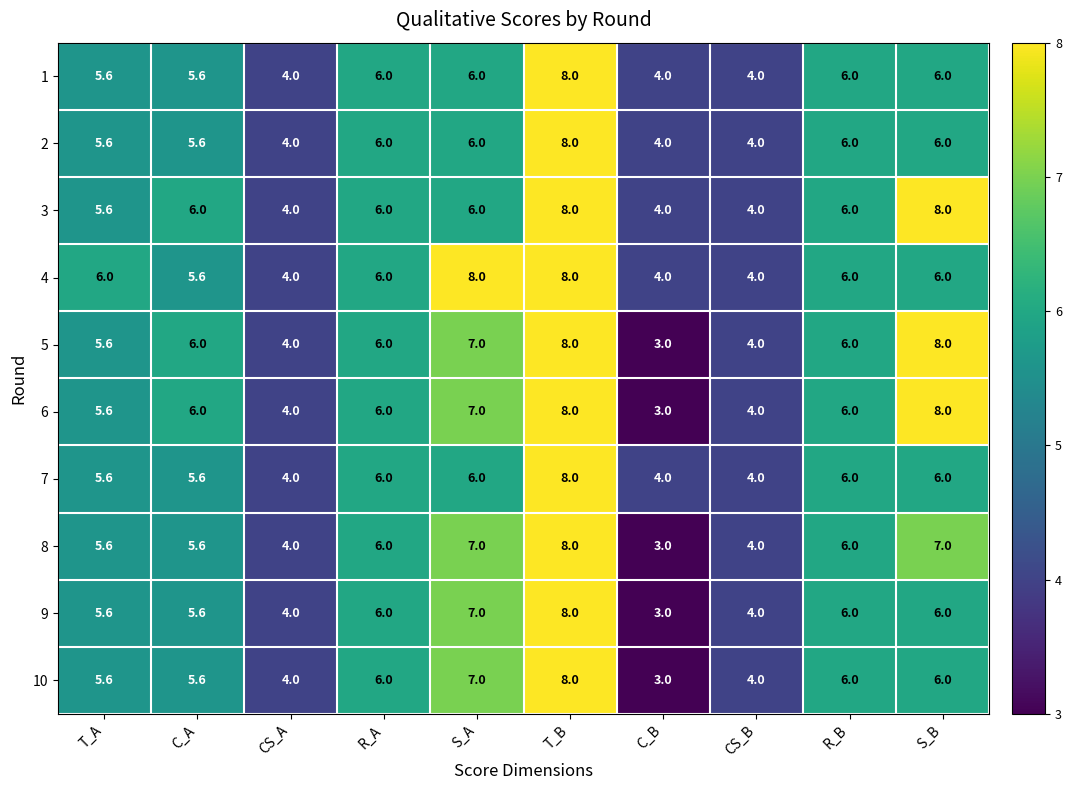

What is the highest value of the 8 series?

8.0